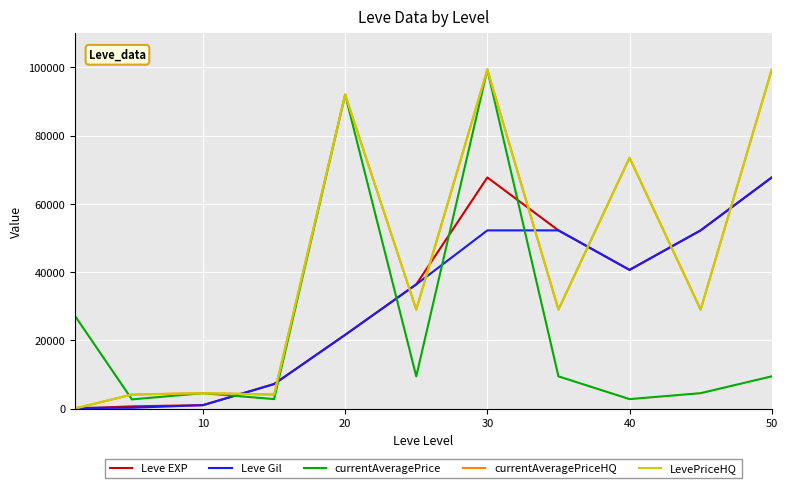

What is the difference between the second highest and second lowest values in the Leve EXP series?

67100